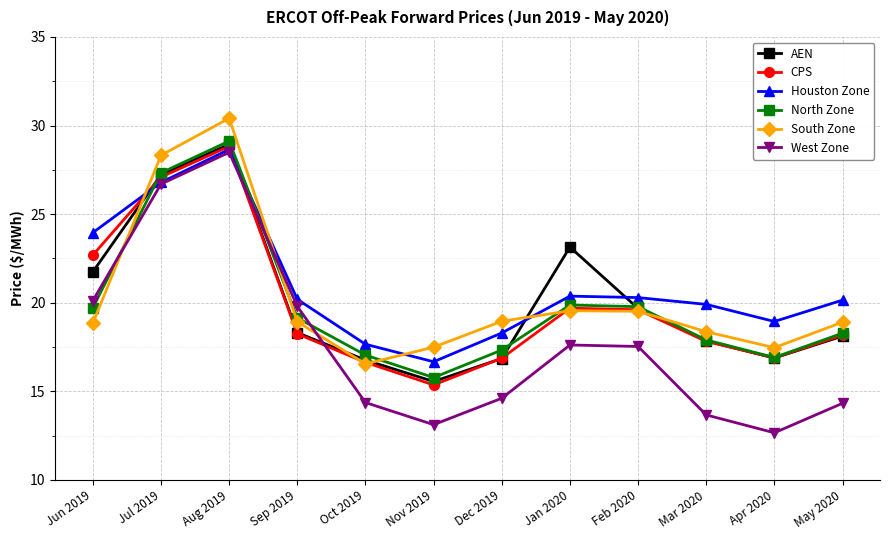

The South Zone series shows 6.4 at Oct 2019. True or false?

False